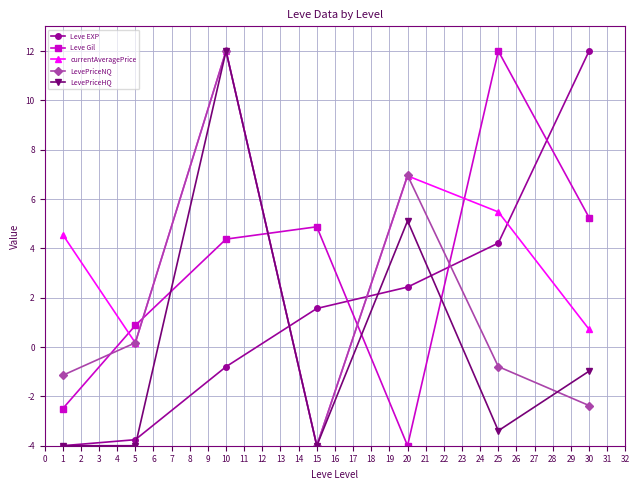

True or false: LevePriceNQ and LevePriceHQ cross at least once.

True